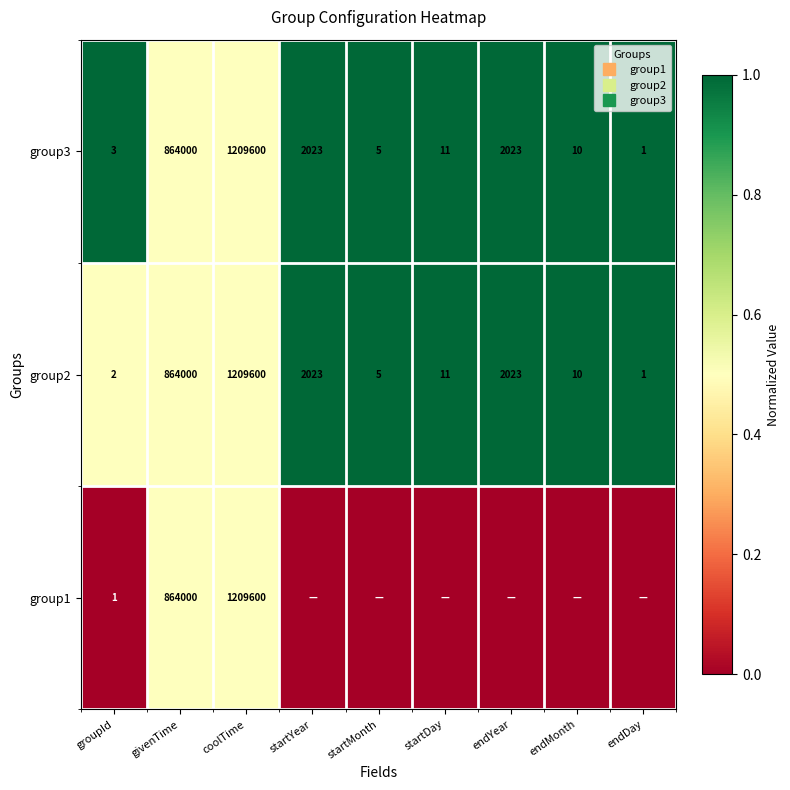

What is the sum of the group2 values at coolTime and groupId?

1.0